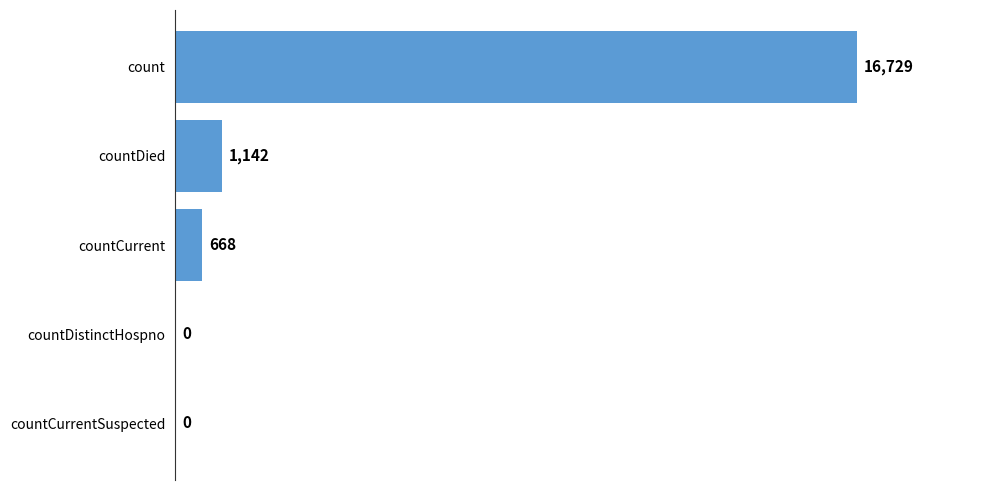

Reading bottom to top, extract all data points from this chart.

countCurrentSuspected=0	countDistinctHospno=0	countCurrent=668	countDied=1142	count=16729